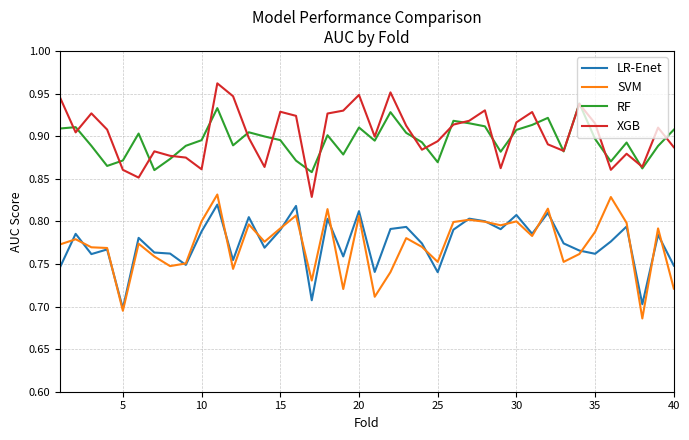

True or false: LR-Enet and XGB cross at least once.

False